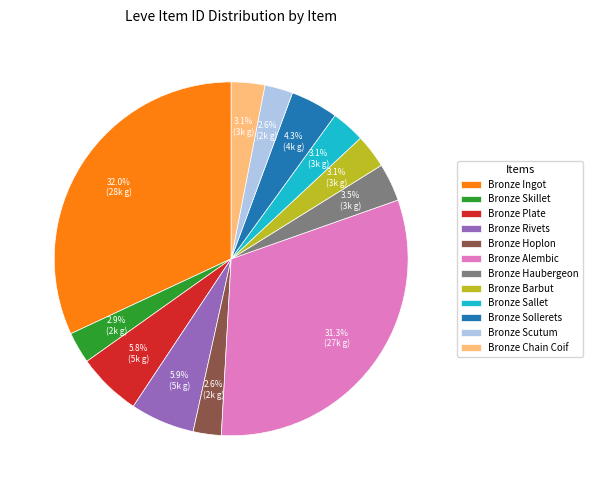

Is it true that Bronze Ingot is 32% of the pie?

True